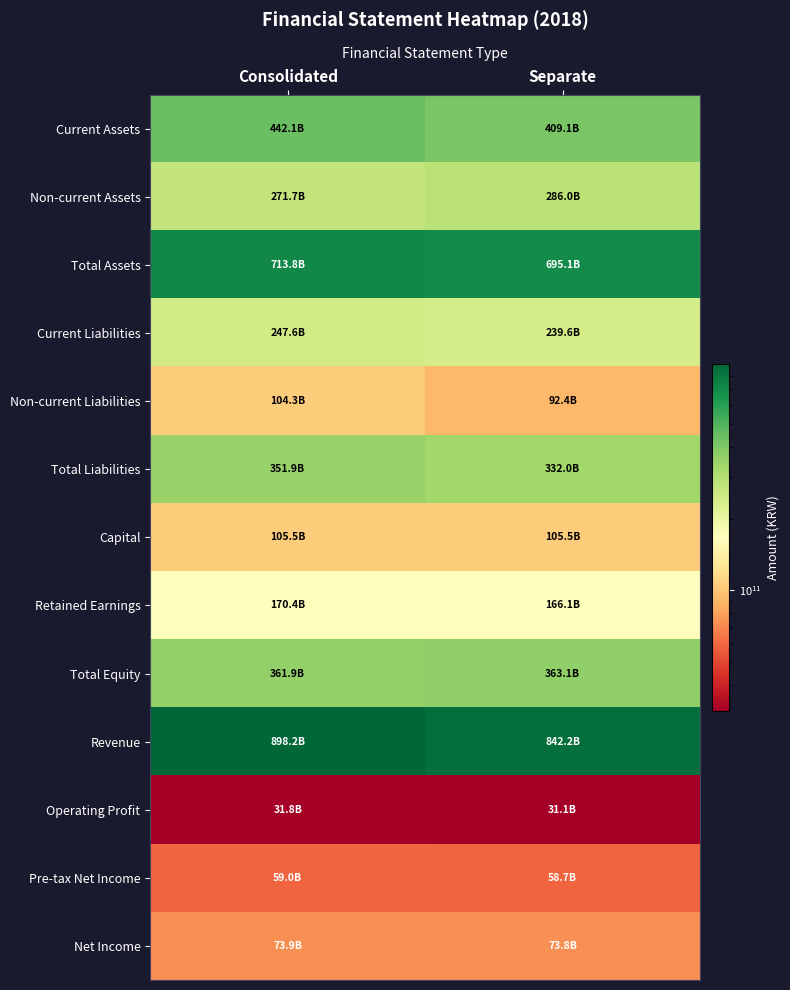

At which category is the sum across all series the highest?

Consolidated